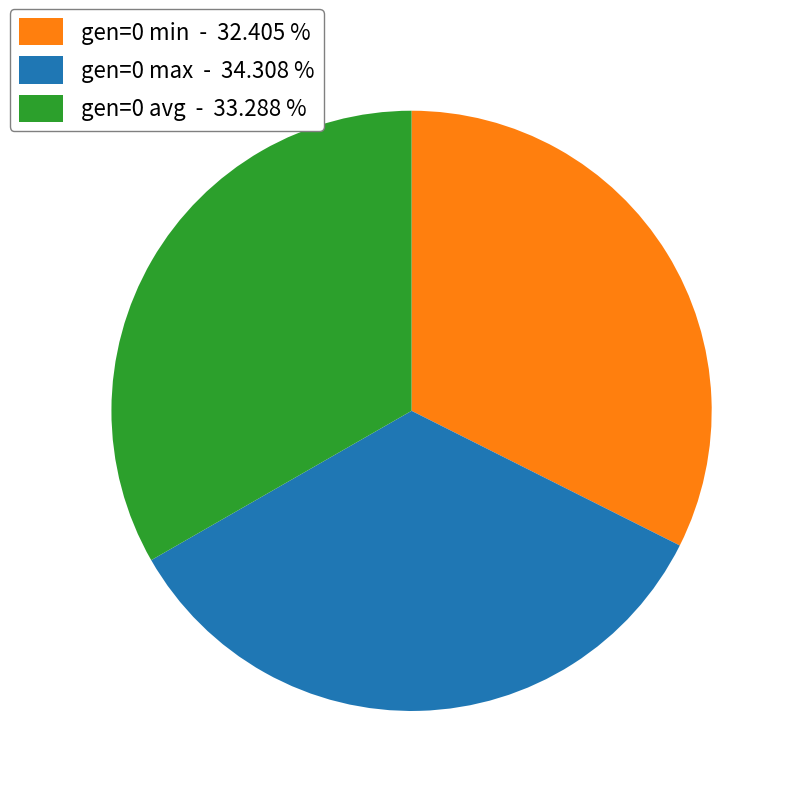

How many slices are in this pie chart?

3